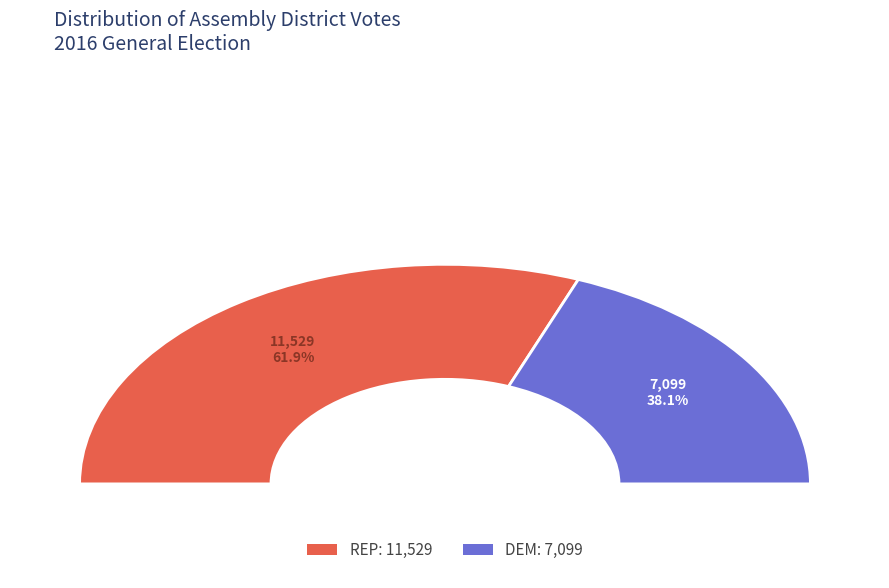

Is the sum of 17 and 10 greater than half?

No